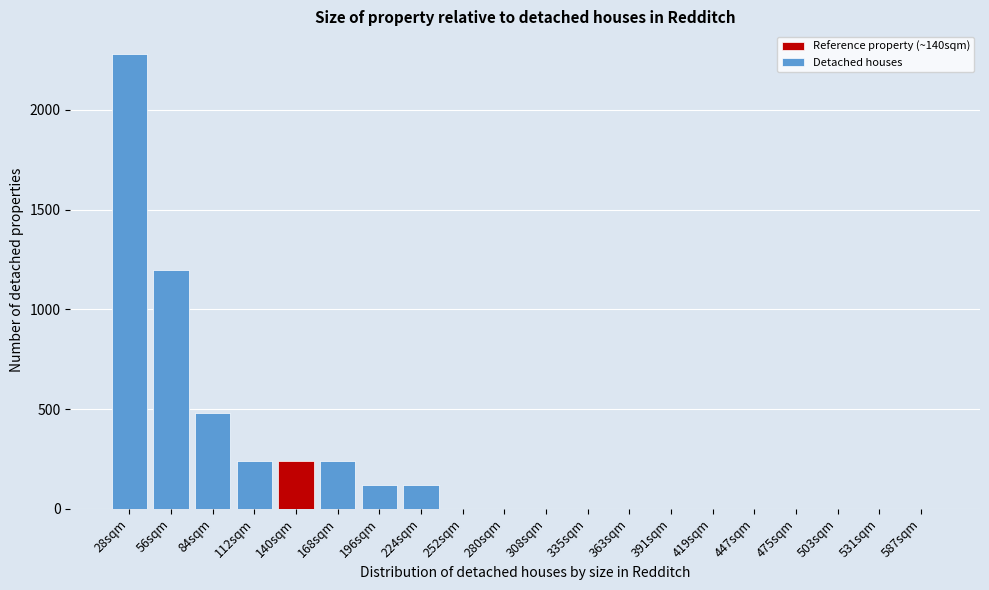

Reading left to right, what are all the values shown in this chart?

28sqm=2280	56sqm=1200	84sqm=480	112sqm=240	140sqm=240	168sqm=240	196sqm=120	224sqm=120	252sqm=0	280sqm=0	308sqm=0	335sqm=0	363sqm=0	391sqm=0	419sqm=0	447sqm=0	475sqm=0	503sqm=0	531sqm=0	587sqm=0